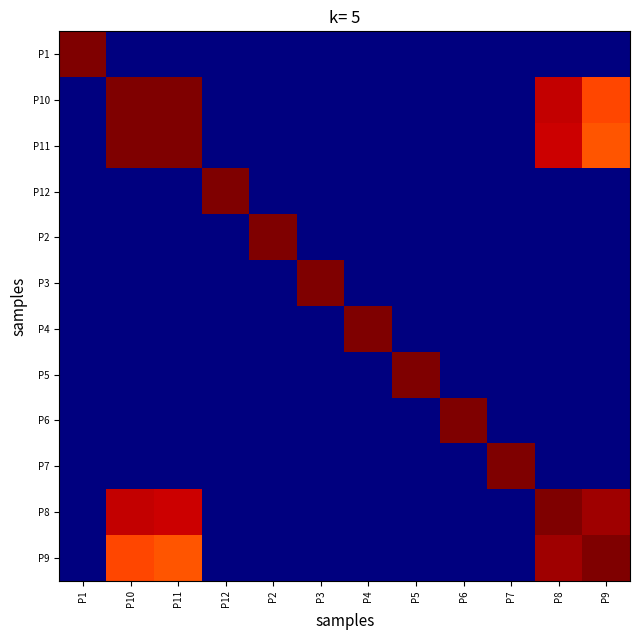

Reading left to right, what are all the values shown in this chart?

P1: P1=1.0	P10=0.0	P11=0.0	P12=0.0	P2=0.0	P3=0.0	P4=0.0	P5=0.0	P6=0.0	P7=0.0	P8=0.0	P9=0.0
P10: P1=0.0	P10=1.0	P11=1.0	P12=0.0	P2=0.0	P3=0.0	P4=0.0	P5=0.0	P6=0.0	P7=0.0	P8=0.9	P9=0.8
P11: P1=0.0	P10=1.0	P11=1.0	P12=0.0	P2=0.0	P3=0.0	P4=0.0	P5=0.0	P6=0.0	P7=0.0	P8=0.9	P9=0.8
P12: P1=0.0	P10=0.0	P11=0.0	P12=1.0	P2=0.0	P3=0.0	P4=0.0	P5=0.0	P6=0.0	P7=0.0	P8=0.0	P9=0.0
P2: P1=0.0	P10=0.0	P11=0.0	P12=0.0	P2=1.0	P3=0.0	P4=0.0	P5=0.0	P6=0.0	P7=0.0	P8=0.0	P9=0.0
P3: P1=0.0	P10=0.0	P11=0.0	P12=0.0	P2=0.0	P3=1.0	P4=0.0	P5=0.0	P6=0.0	P7=0.0	P8=0.0	P9=0.0
P4: P1=0.0	P10=0.0	P11=0.0	P12=0.0	P2=0.0	P3=0.0	P4=1.0	P5=0.0	P6=0.0	P7=0.0	P8=0.0	P9=0.0
P5: P1=0.0	P10=0.0	P11=0.0	P12=0.0	P2=0.0	P3=0.0	P4=0.0	P5=1.0	P6=0.0	P7=0.0	P8=0.0	P9=0.0
P6: P1=0.0	P10=0.0	P11=0.0	P12=0.0	P2=0.0	P3=0.0	P4=0.0	P5=0.0	P6=1.0	P7=0.0	P8=0.0	P9=0.0
P7: P1=0.0	P10=0.0	P11=0.0	P12=0.0	P2=0.0	P3=0.0	P4=0.0	P5=0.0	P6=0.0	P7=1.0	P8=0.0	P9=0.0
P8: P1=0.0	P10=0.9	P11=0.9	P12=0.0	P2=0.0	P3=0.0	P4=0.0	P5=0.0	P6=0.0	P7=0.0	P8=1.0	P9=1.0
P9: P1=0.0	P10=0.8	P11=0.8	P12=0.0	P2=0.0	P3=0.0	P4=0.0	P5=0.0	P6=0.0	P7=0.0	P8=1.0	P9=1.0